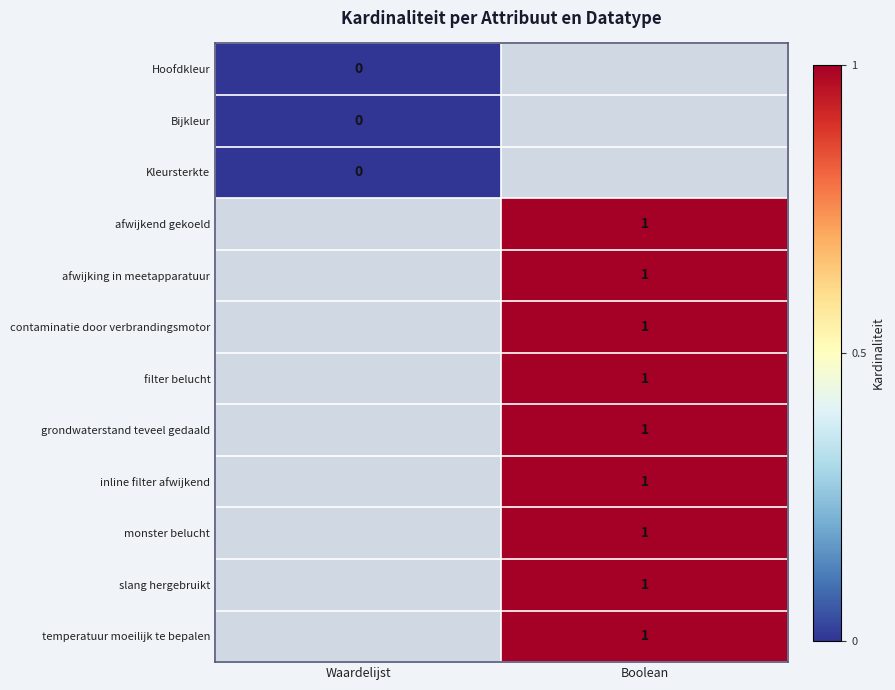

The afwijkend gekoeld series shows 1 at Boolean. True or false?

True